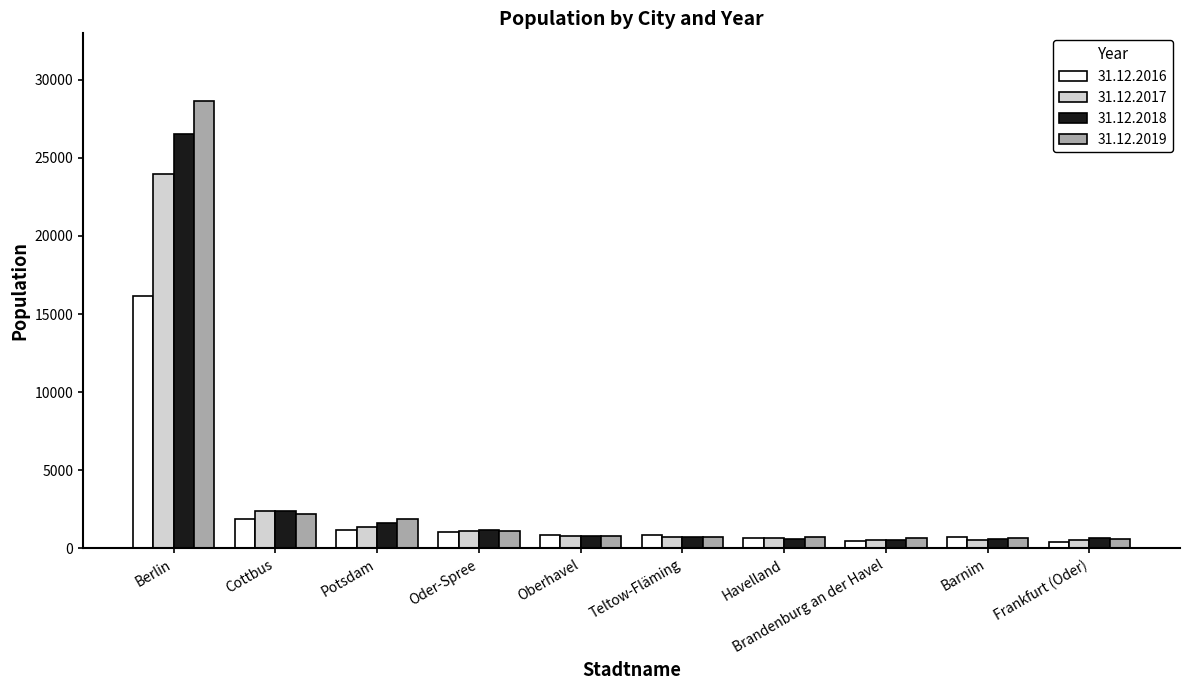

What is the label of the 8th bar from the left?

Brandenburg an der Havel